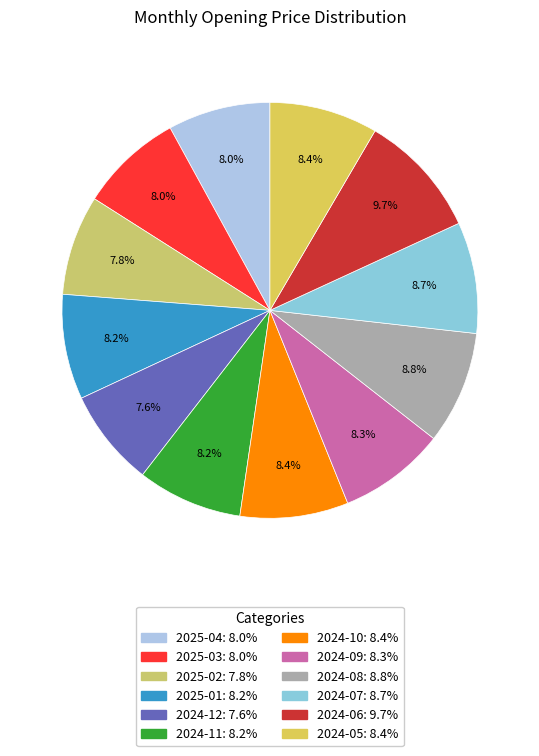

Which slice is the smallest?

2024-12